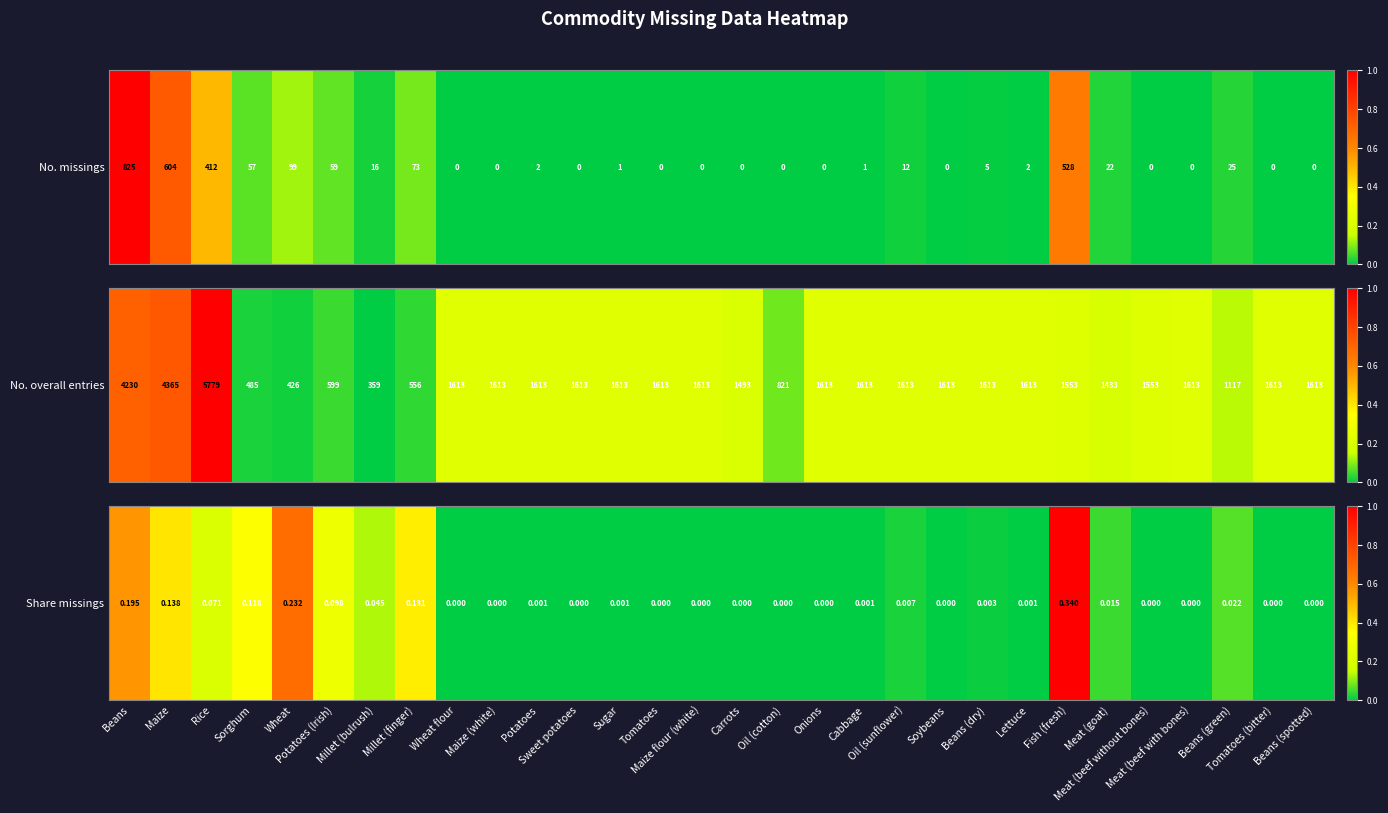

Is it true that the value at Maize (white) is 0.0?

True